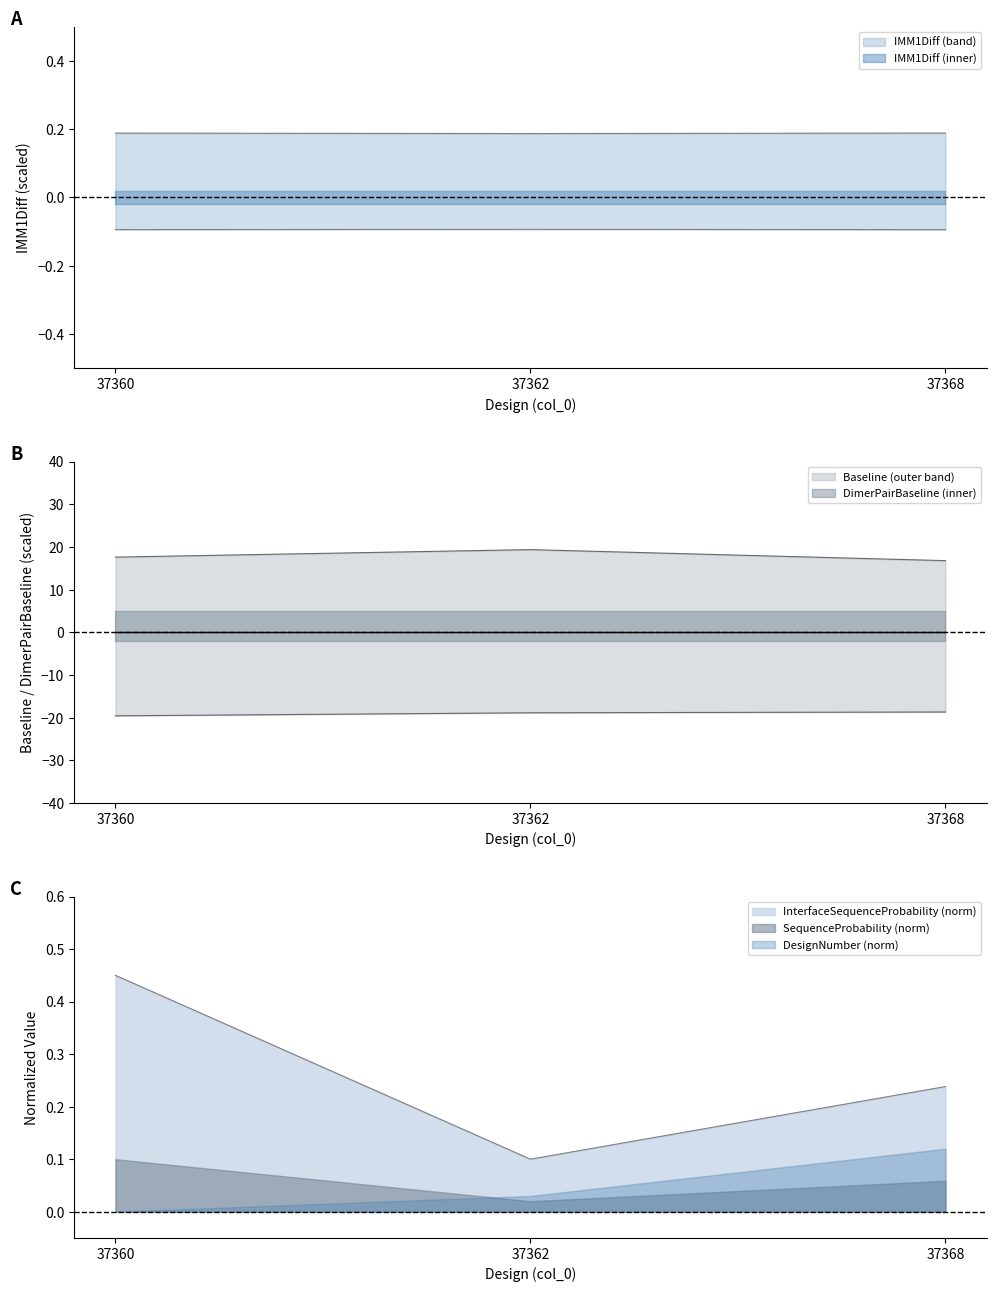

Which has a higher value, 37360 or 37368?

37368